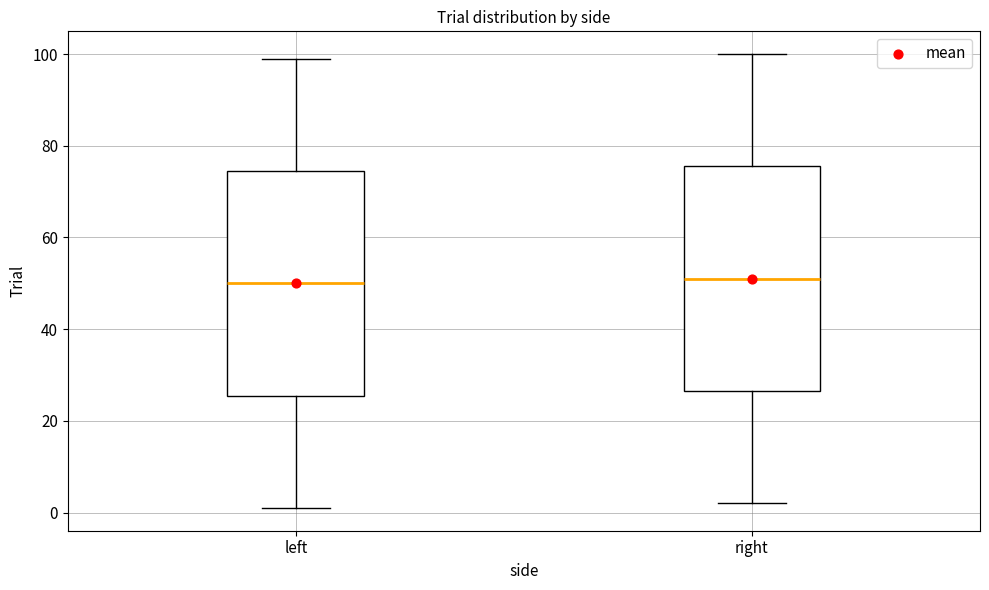

Reading left to right, read every box against the y-axis: the position of its median line, the range the box covers, and the ends of its whiskers. The values are not printed on the chart, so give them approximately, as read against the axis.

left: median 50, box 26 to 74, whiskers 2 to 100
right: median 52, box 26 to 76, whiskers 2 to 100